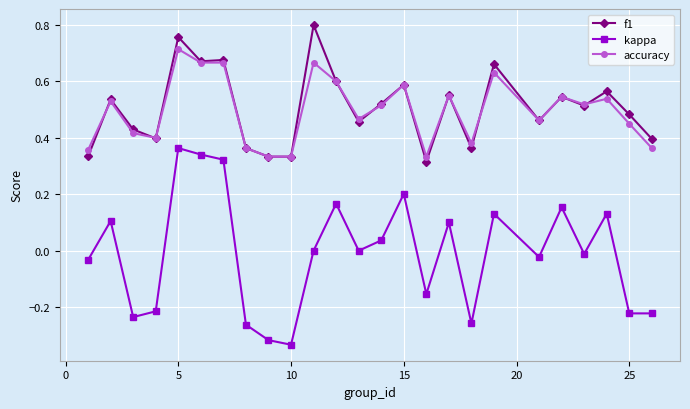

True or false: accuracy and kappa cross at least once.

False